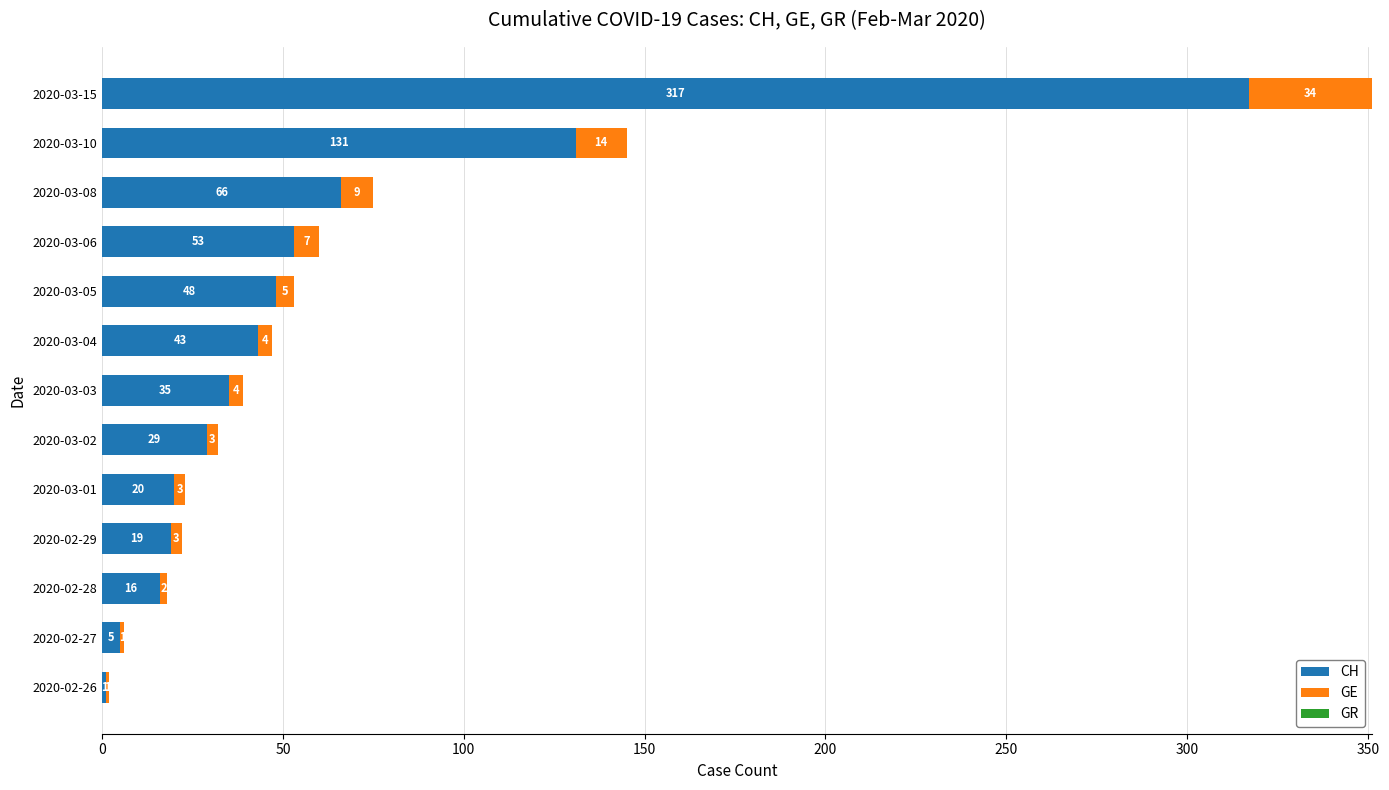

Which category has the highest value in the CH series?

2020-03-15